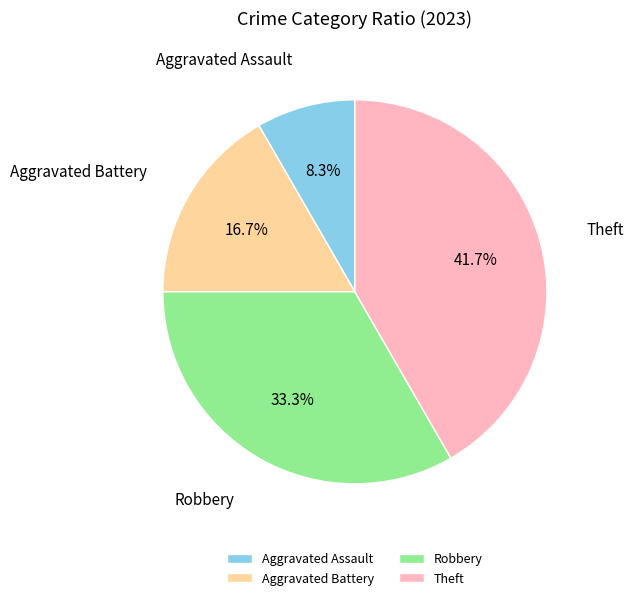

How many segments does this pie chart have?

4